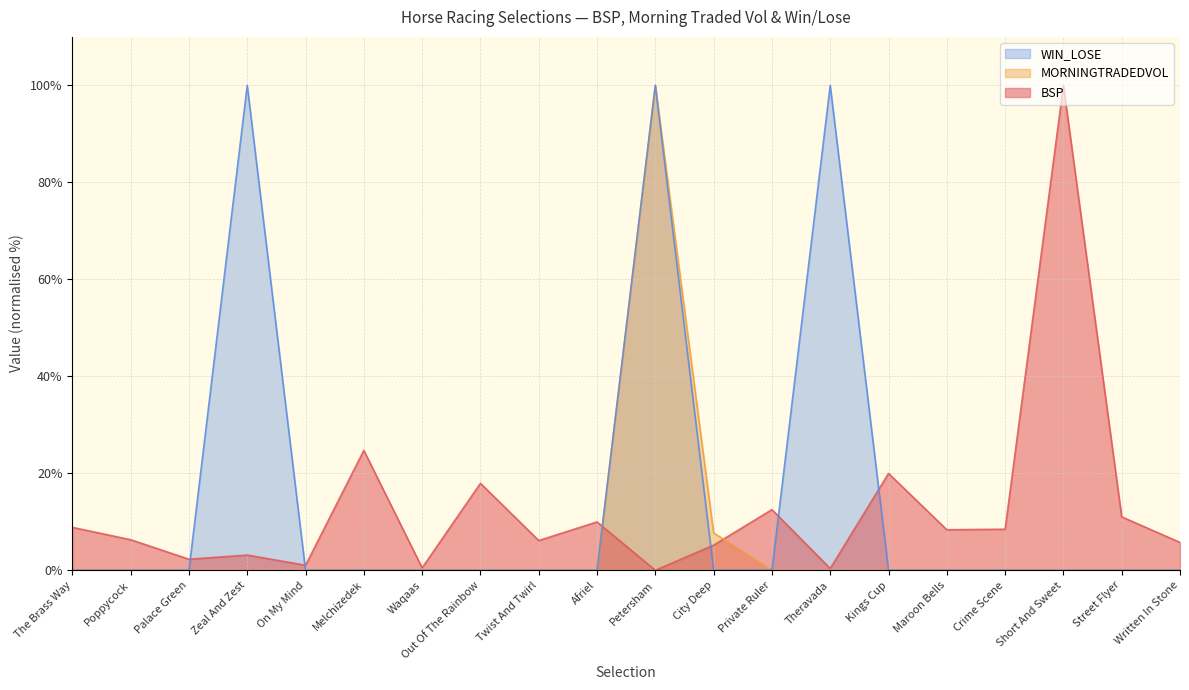

Reading left to right, what are all the values shown in this chart?

BSP: The Brass Way=8.8	Poppycock=6.3	Palace Green=2.3	Zeal And Zest=3.1	On My Mind=1.0	Melchizedek=24.7	Waqaas=0.5	Out Of The Rainbow=17.9	Twist And Twirl=6.1	Afriel=10.0	Petersham=0.0	City Deep=5.2	Private Ruler=12.5	Theravada=0.4	Kings Cup=20.0	Maroon Bells=8.4	Crime Scene=8.5	Short And Sweet=100.0	Street Flyer=11.0	Written In Stone=5.7
MORNINGTRADEDVOL: The Brass Way=0.0	Poppycock=0.0	Palace Green=0.0	Zeal And Zest=0.0	On My Mind=0.0	Melchizedek=0.0	Waqaas=0.0	Out Of The Rainbow=0.0	Twist And Twirl=0.0	Afriel=0.0	Petersham=100.0	City Deep=7.7	Private Ruler=0.0	Theravada=0.0	Kings Cup=0.0	Maroon Bells=0.0	Crime Scene=0.0	Short And Sweet=0.0	Street Flyer=0.0	Written In Stone=0.0
WIN_LOSE: The Brass Way=0.0	Poppycock=0.0	Palace Green=0.0	Zeal And Zest=100.0	On My Mind=0.0	Melchizedek=0.0	Waqaas=0.0	Out Of The Rainbow=0.0	Twist And Twirl=0.0	Afriel=0.0	Petersham=100.0	City Deep=0.0	Private Ruler=0.0	Theravada=100.0	Kings Cup=0.0	Maroon Bells=0.0	Crime Scene=0.0	Short And Sweet=0.0	Street Flyer=0.0	Written In Stone=0.0